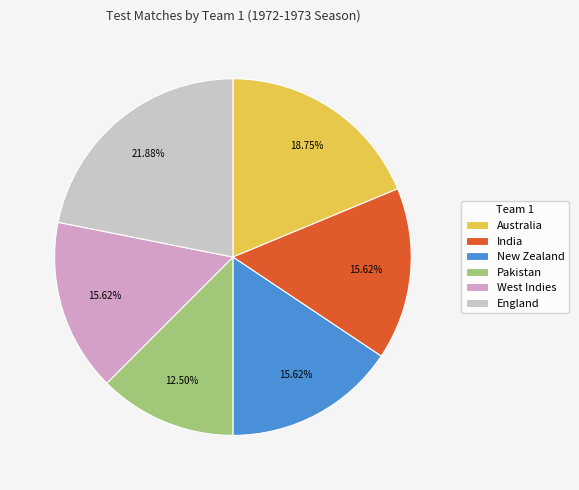

To the nearest percent, what portion does Australia represent?

19%